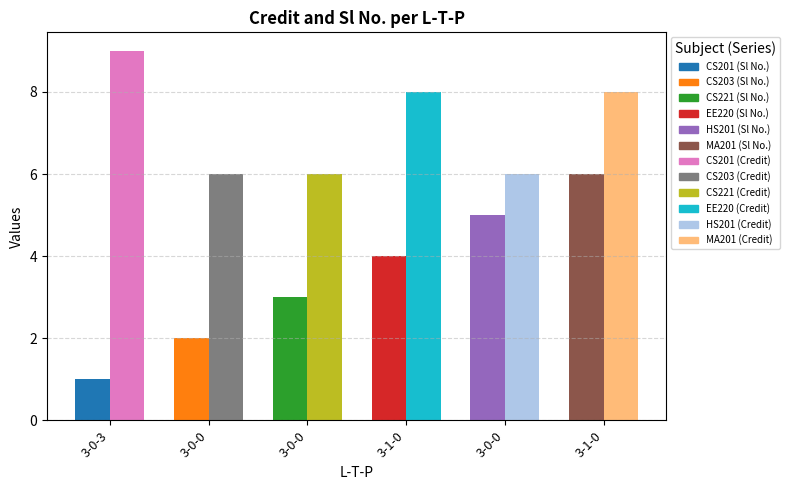

How many bars are there in total?

12